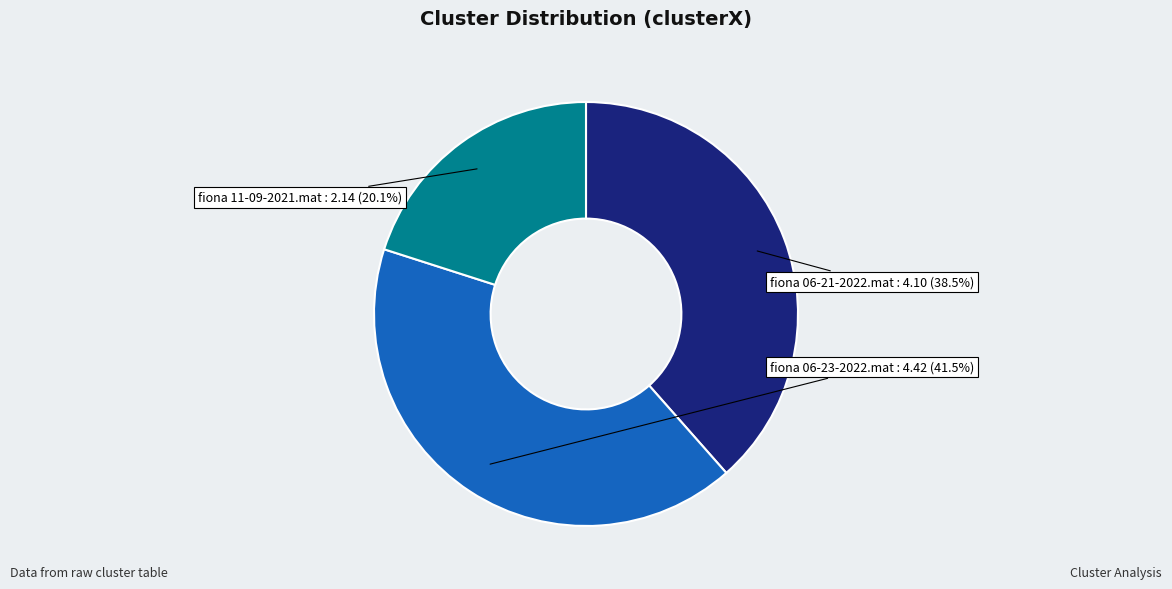

To the nearest percent, what is the average slice percentage?

33%